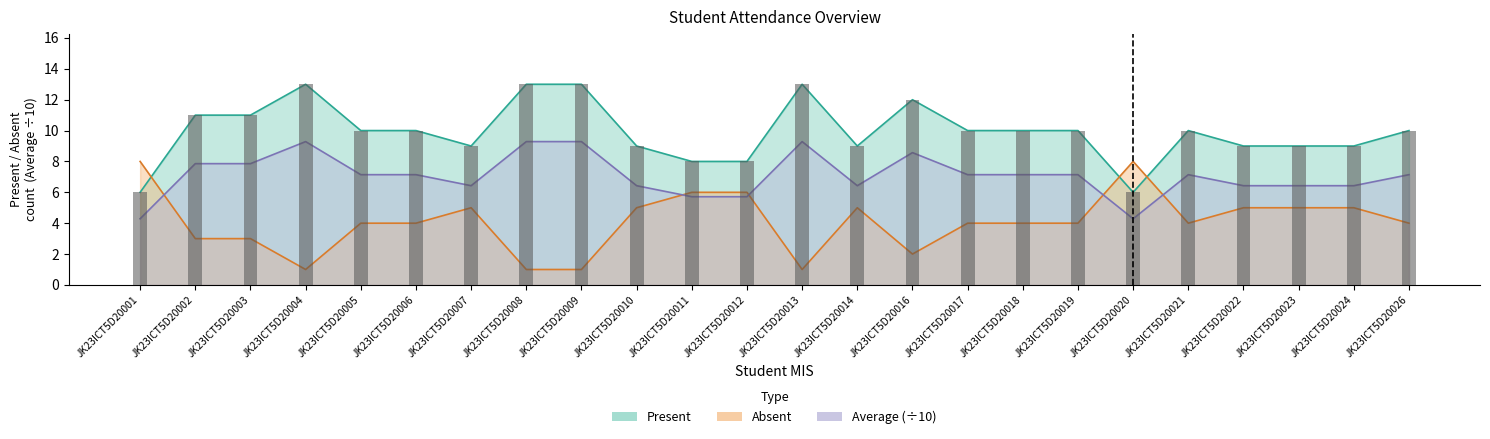

What is the value of the Absent bar at the 18th from the left?

4.0